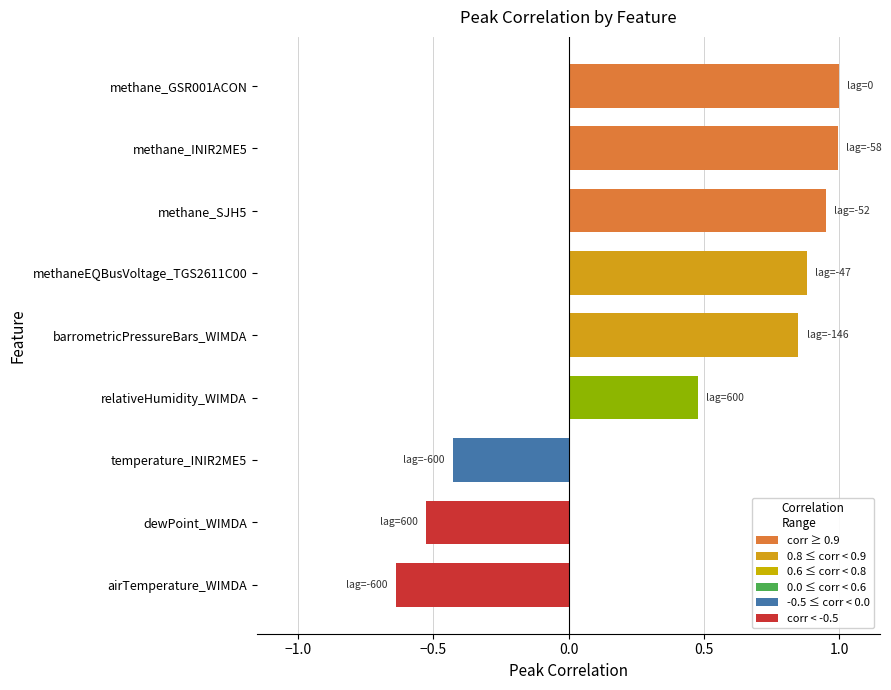

Which category has the lowest value across all series?

airTemperature_WIMDA